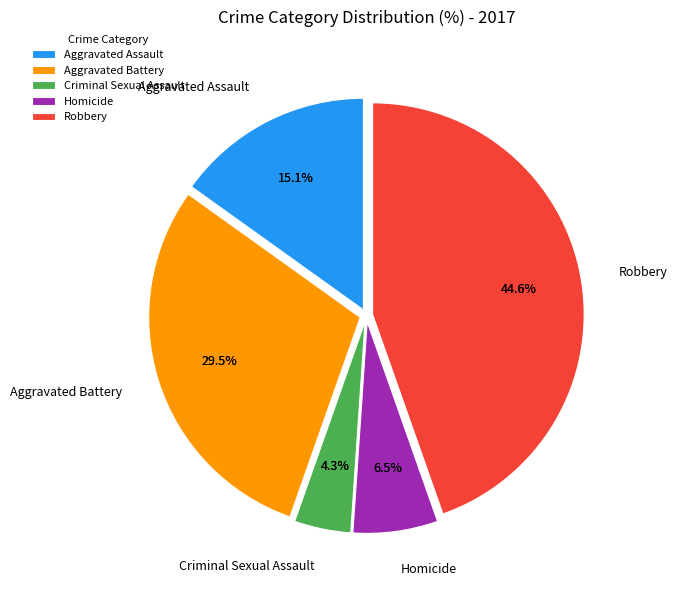

What percentage is the Robbery slice, to the nearest percent?

45%